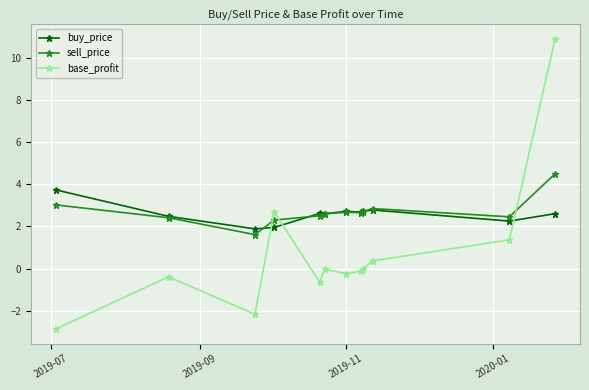

What is the value of the sell_price point at the 10th from the left?

2.8